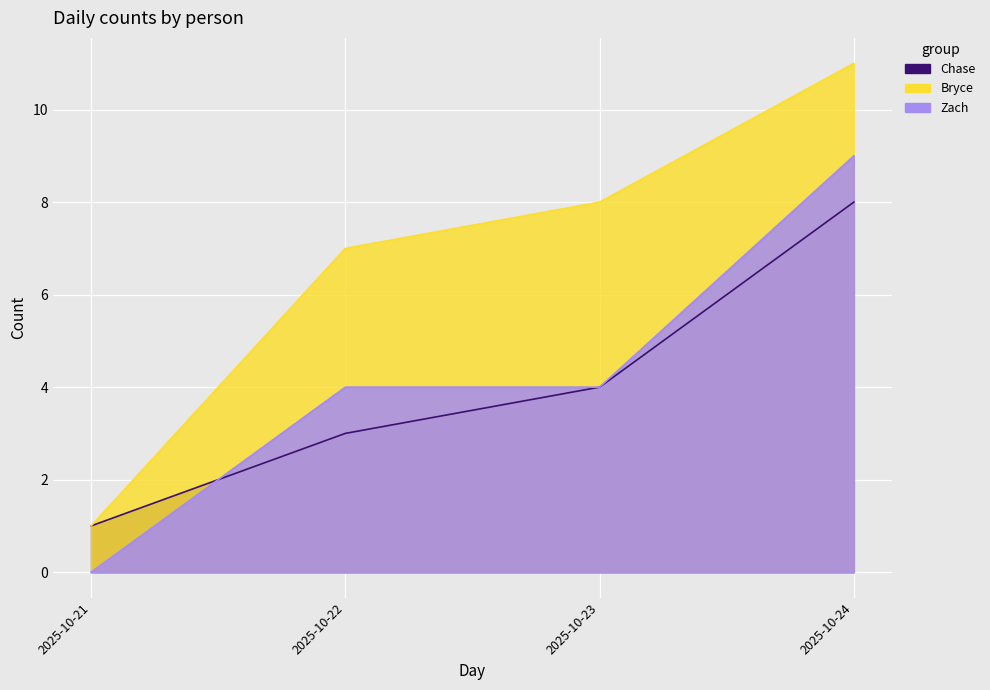

At how many categories does at least one series exceed 0?

4